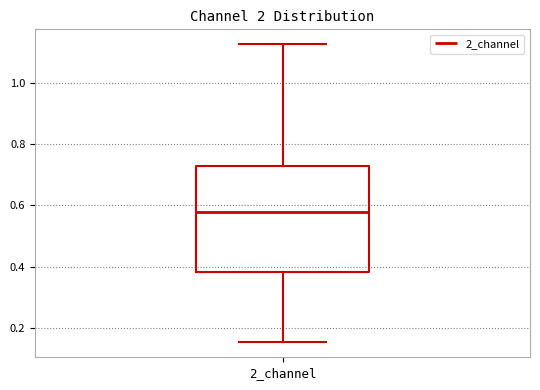

Where does the lower whisker of the box for 2_channel end on the y-axis? The values are not printed on the chart, so give them approximately, as read against the axis.

0.16